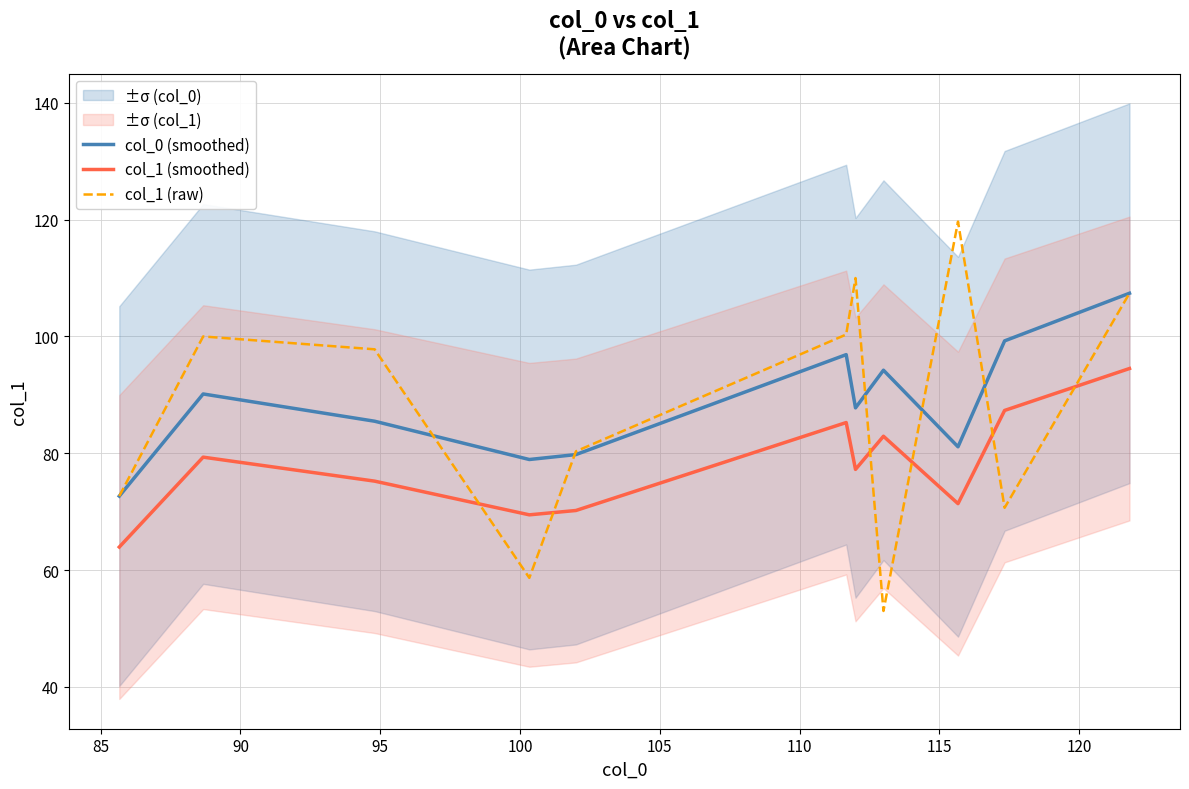

What is the lowest value of the col_1 (raw) series?

53.0